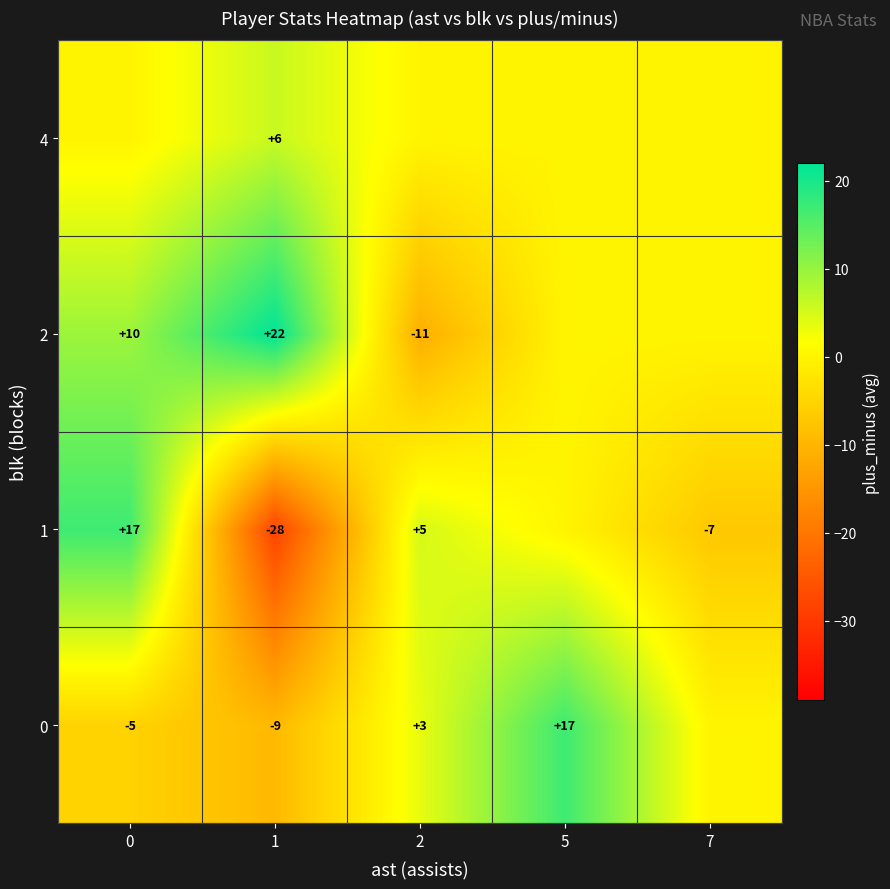

Is it true that 2 equals 14 at 0?

False